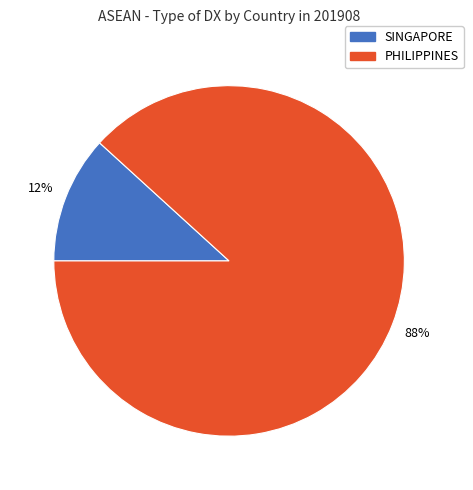

To the nearest percent, what is the combined percentage of PHILIPPINES and SINGAPORE?

100%